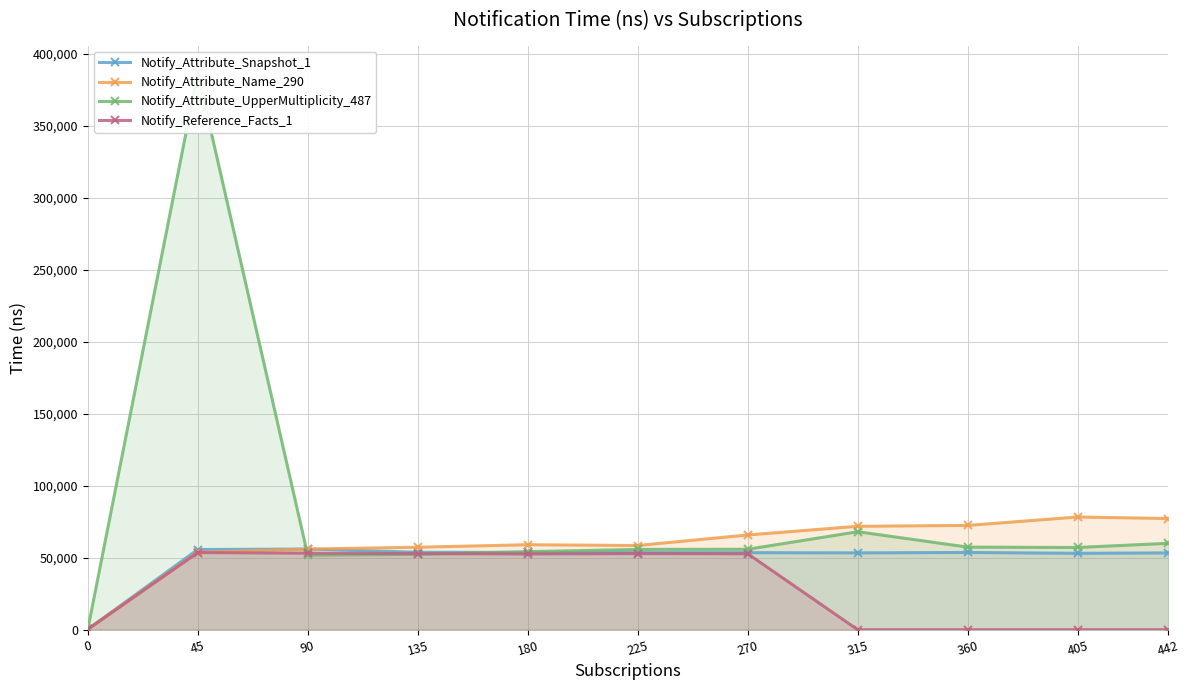

Rank the series at 442 from highest to lowest value.

Notify_Attribute_Name_290, Notify_Attribute_UpperMultiplicity_487, Notify_Attribute_Snapshot_1, Notify_Reference_Facts_1